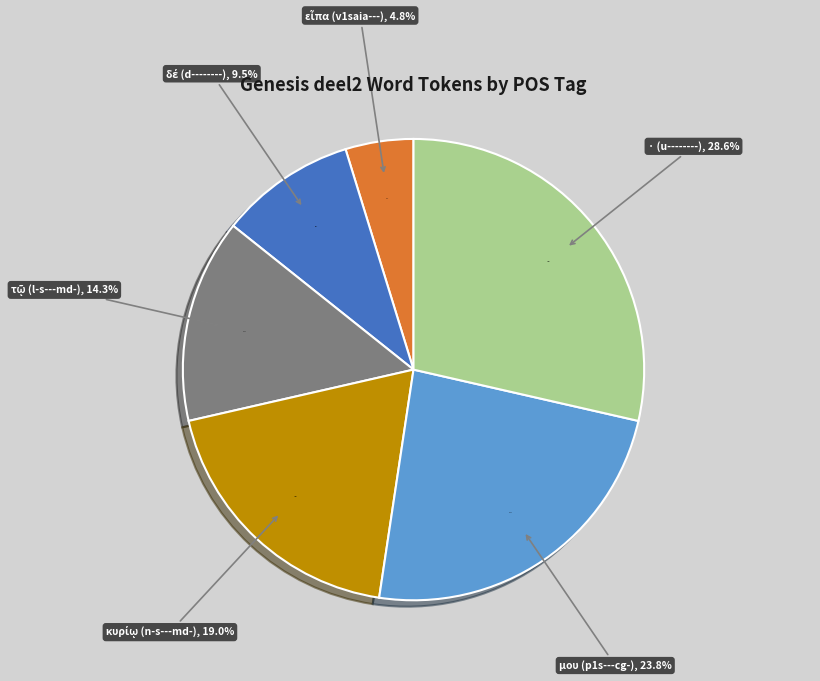

What is the change in value from v1saia--- to u--------?

+5